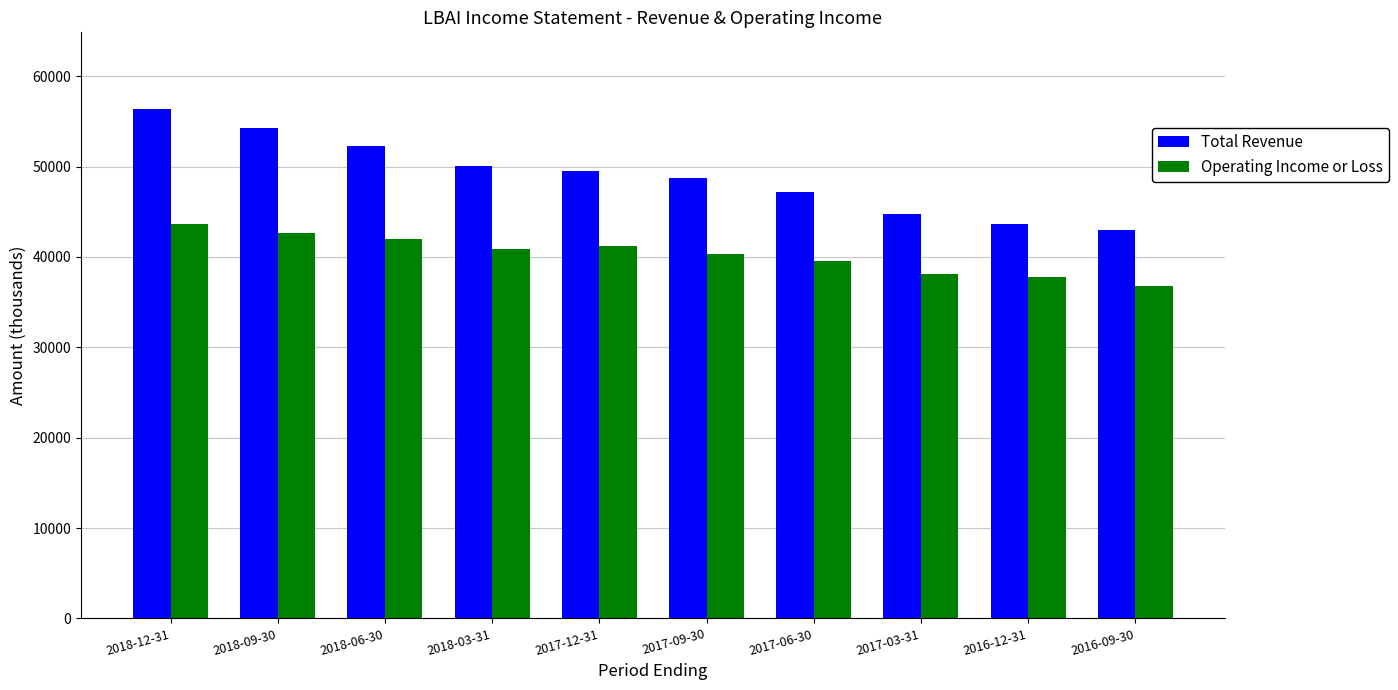

Count the number of categories in the chart.

10